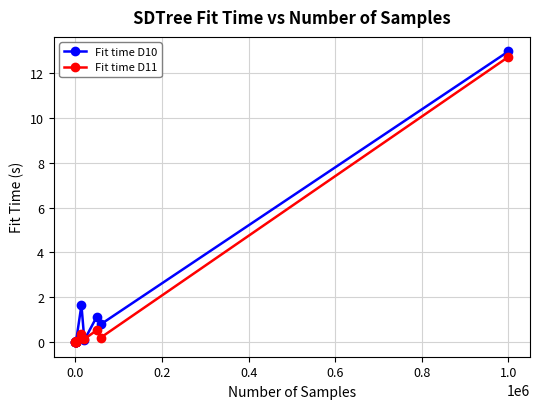

What is the value of the Fit time D11 point at the 8th from the left?

0.4